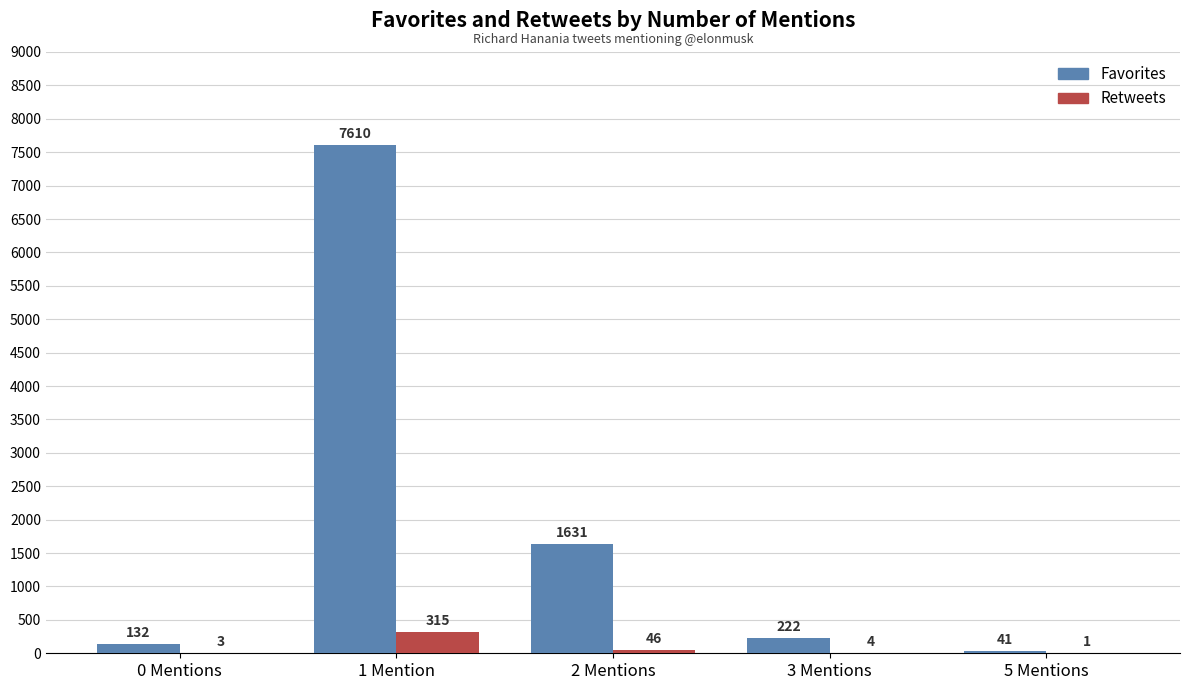

Between 2 Mentions and 5 Mentions, which series saw the biggest shift?

Favorites